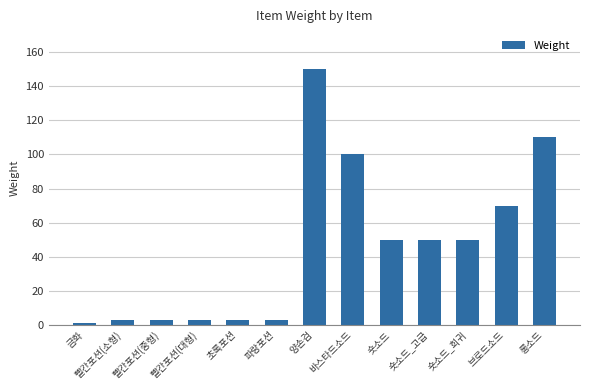

What is the value of the 11th bar from the left?

50